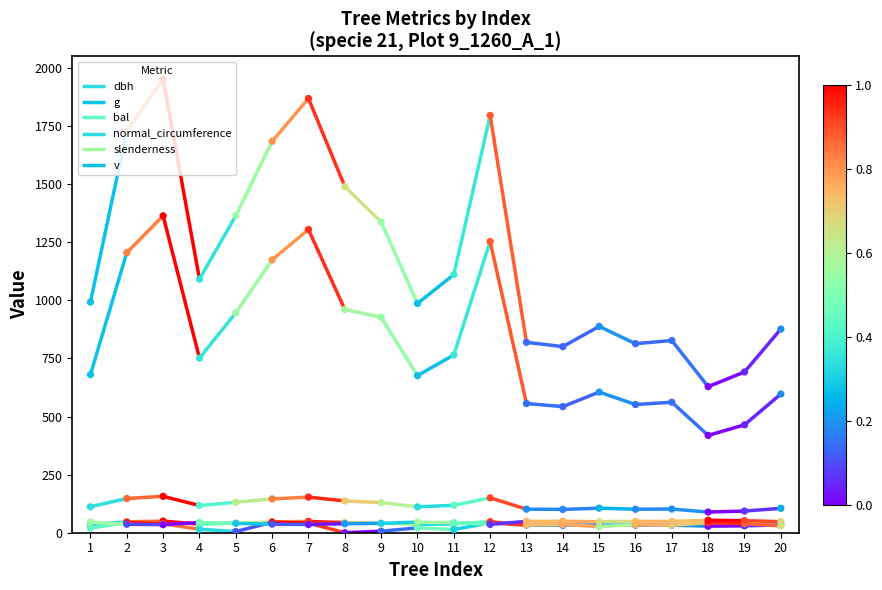

What is the total value across all series at 9?

2482.7